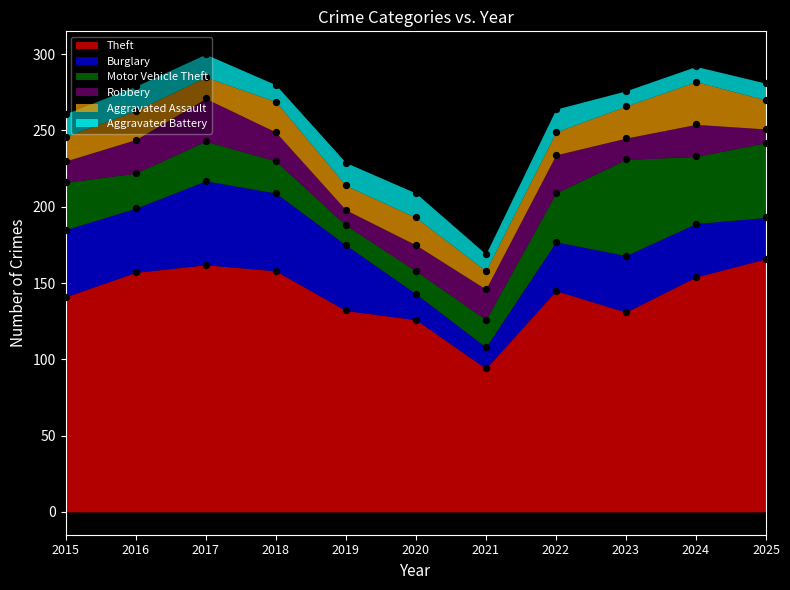

Which series reaches the minimum Y coordinate?

Robbery